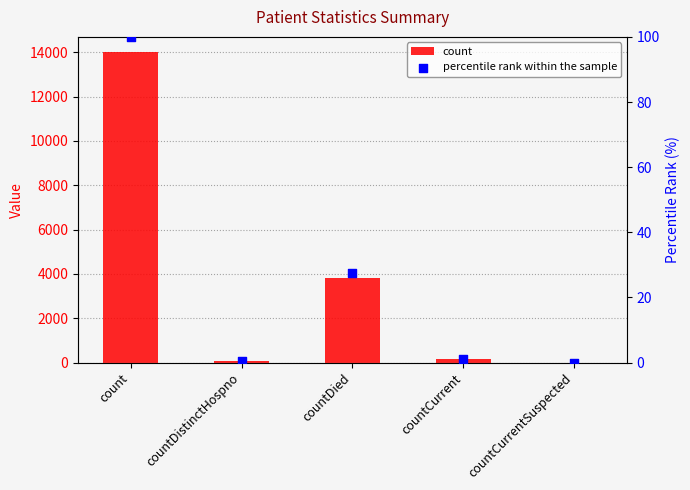

At which category is the sum across all series the highest?

count